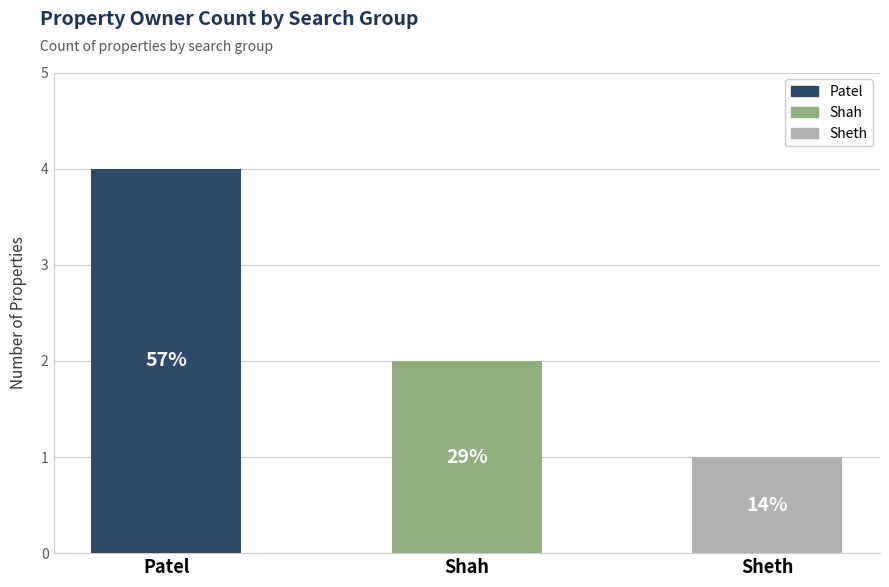

Does the chart contain any negative values?

No